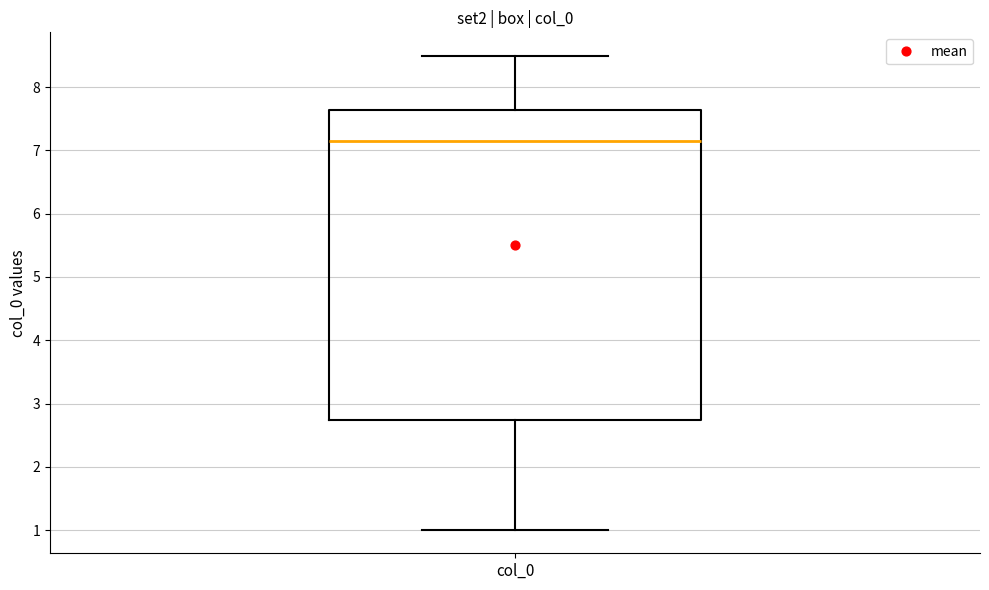

Where does the lower whisker of the box for col_0 end on the y-axis? The values are not printed on the chart, so give them approximately, as read against the axis.

1.0